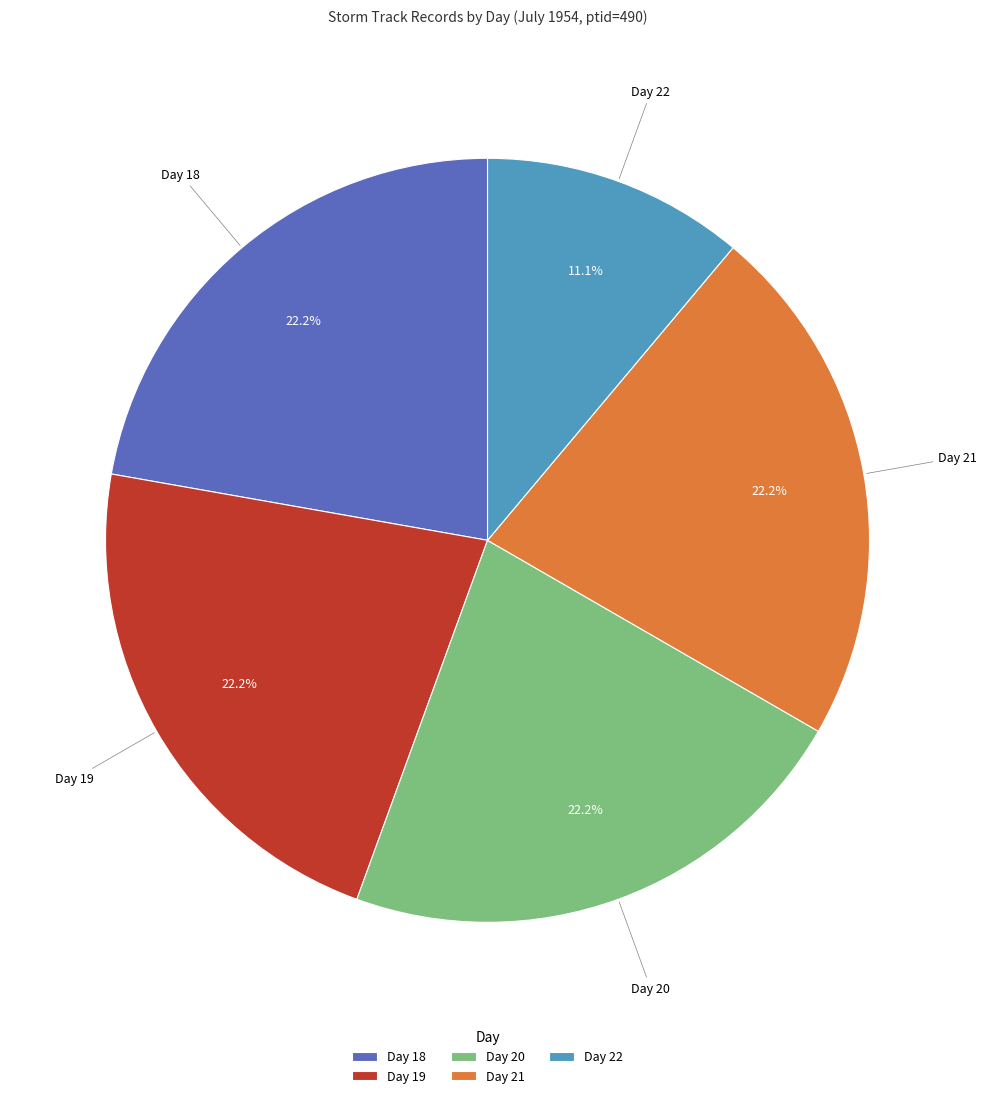

Does any single category account for the majority?

No